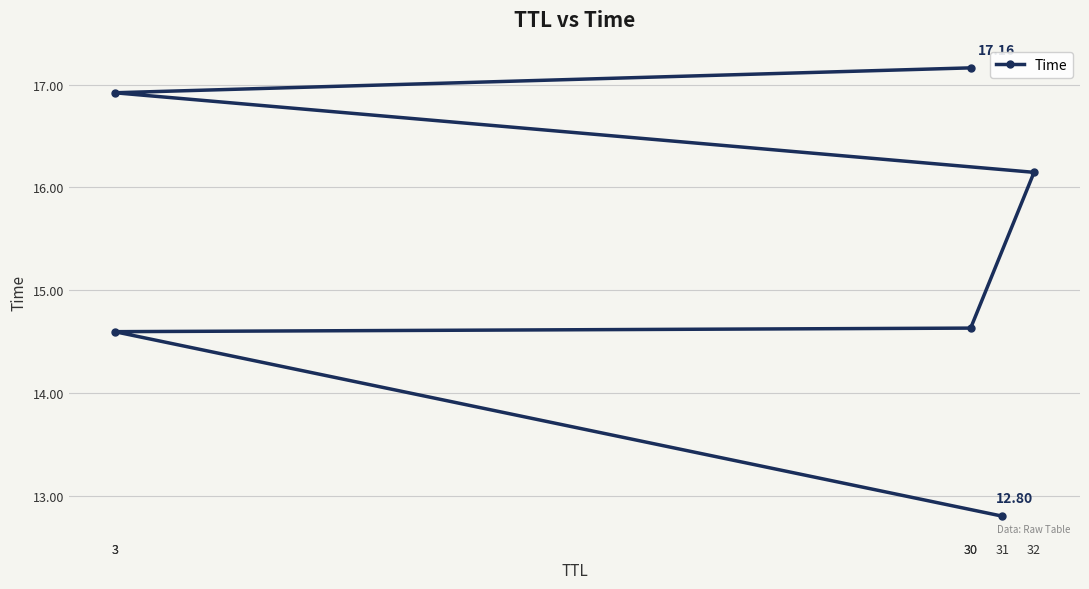

Reading left to right, transcribe all the data shown in this chart.

12.8	14.6	14.6	16.1	16.9	17.2